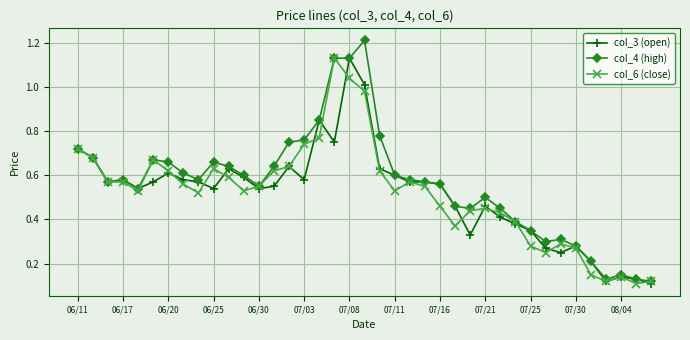

True or false: col_6 (close) has more than 2 points higher than both neighbors.

True